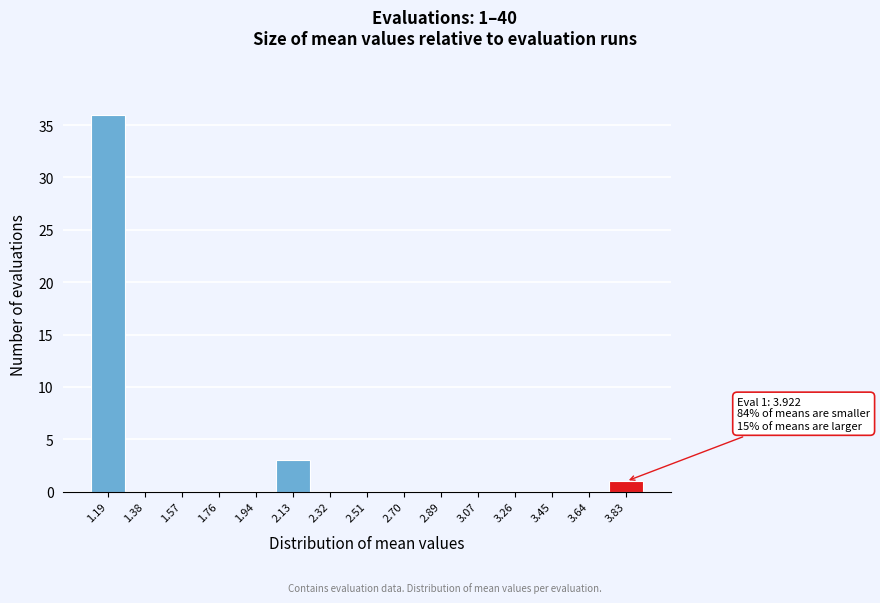

Which range on the x-axis has the tallest bar?

1.10 to 1.28